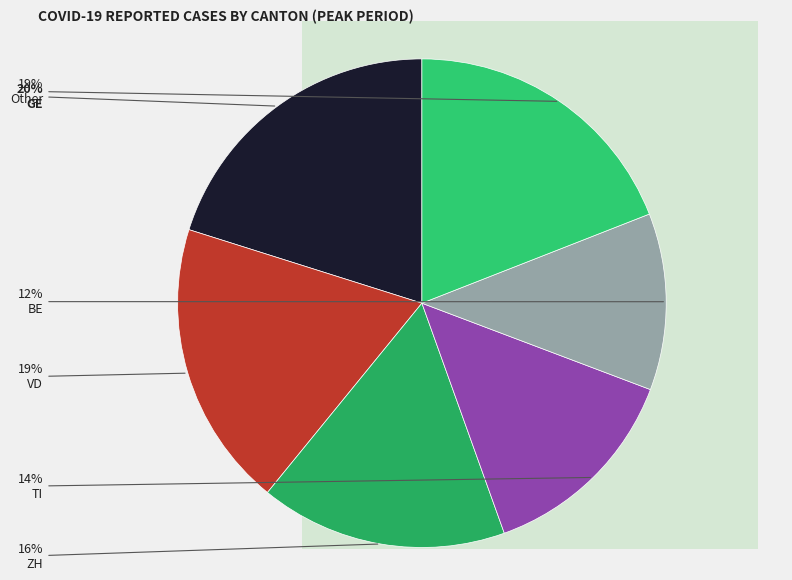

How many segments does this pie chart have?

6